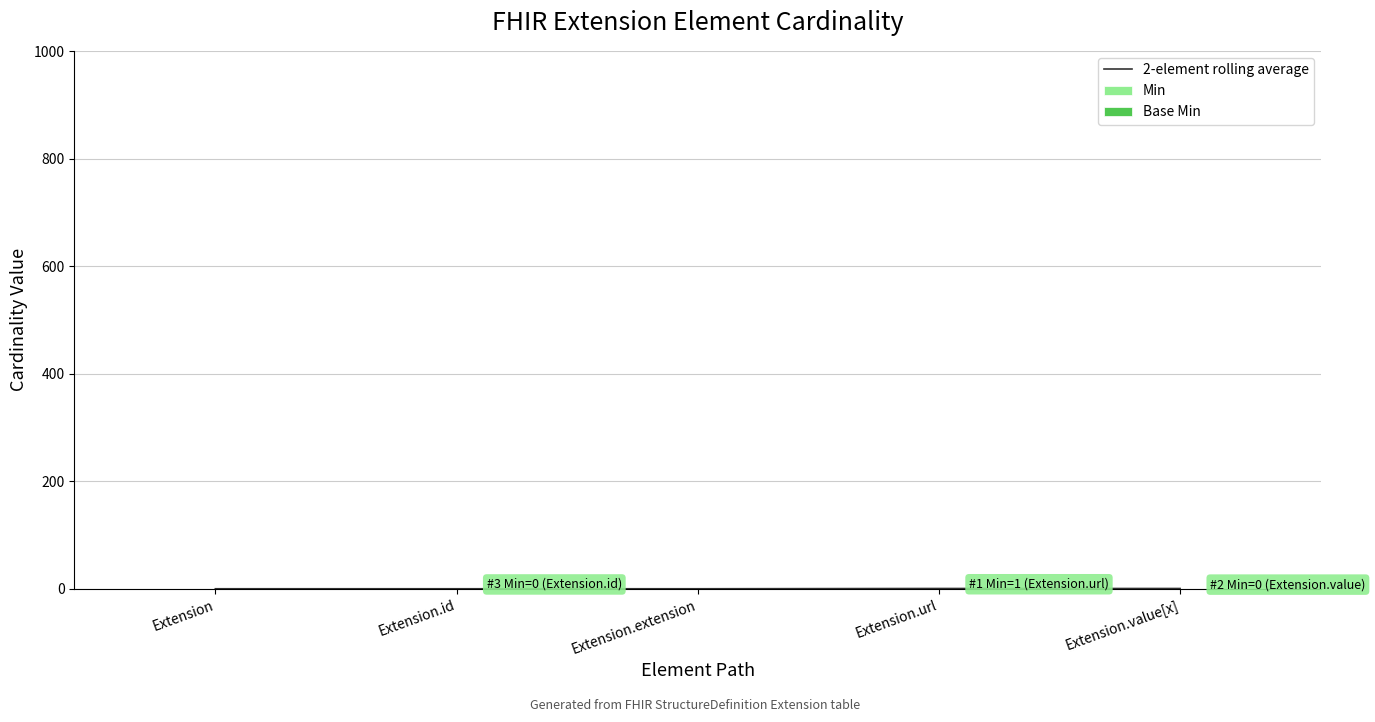

At which label is 2-element rolling average closest to 0?

Extension